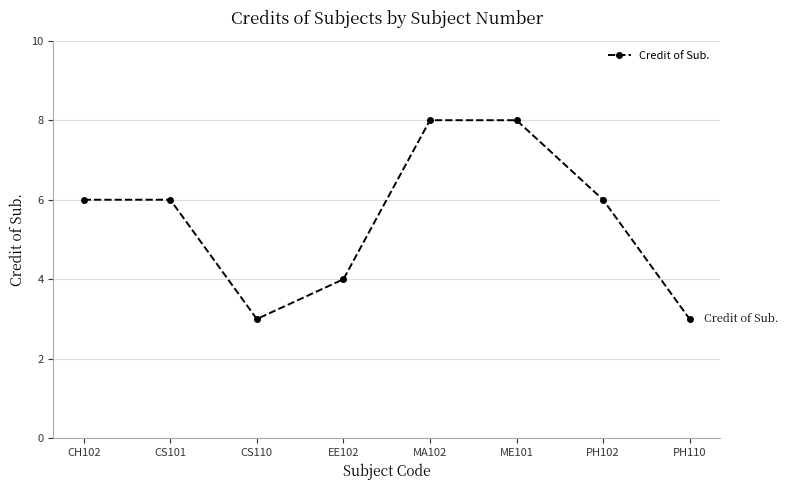

What is the difference between the maximum and minimum values?

5